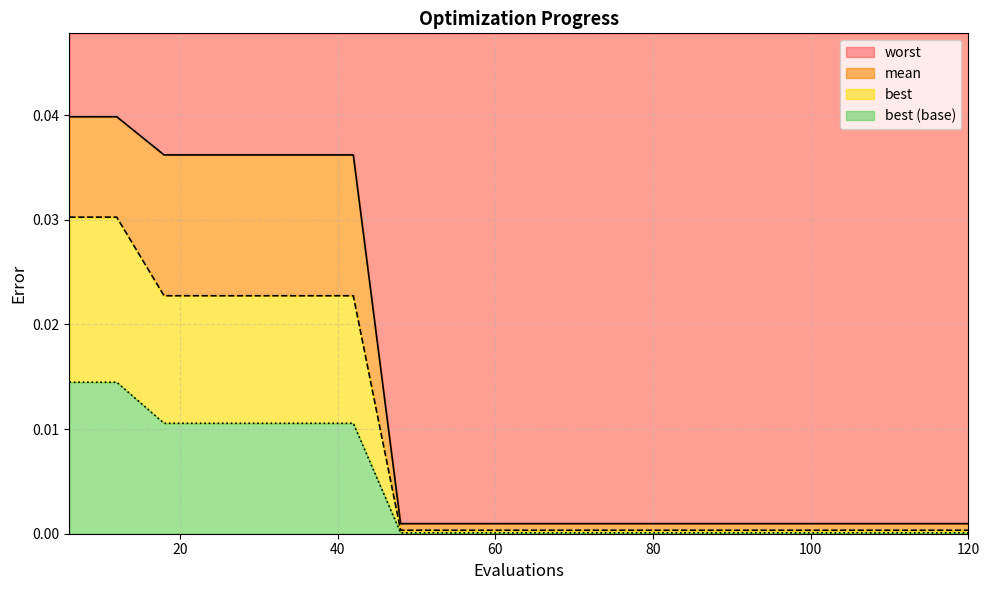

At how many categories does at least one series exceed 0?

20